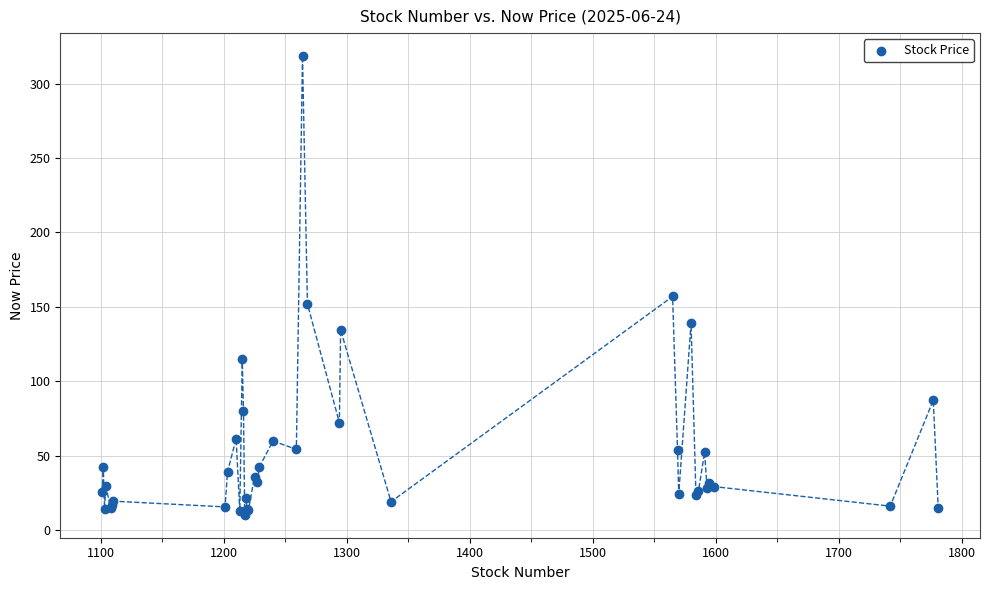

What Y value in the scatter plot is closest to 164?

157.0